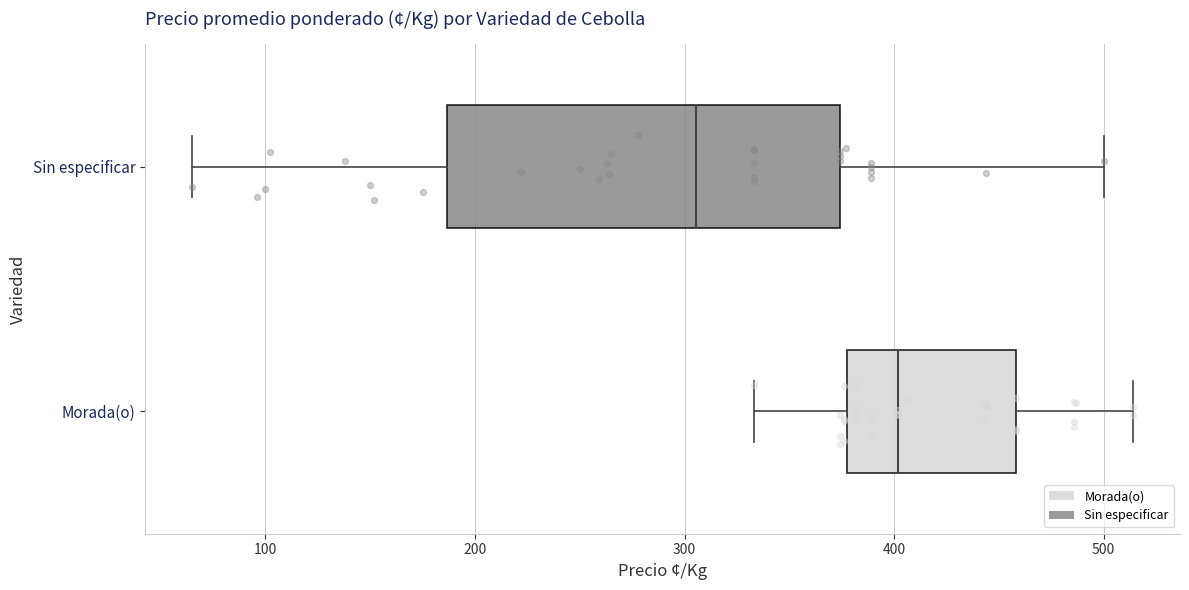

Which box has the furthest to the left median line?

Sin especificar